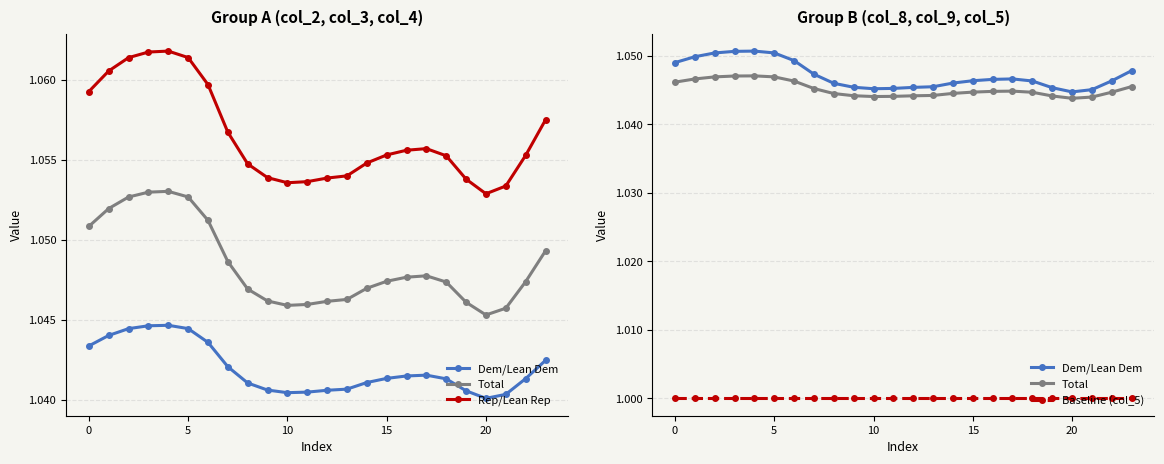

How many lines are shown in the chart?

4